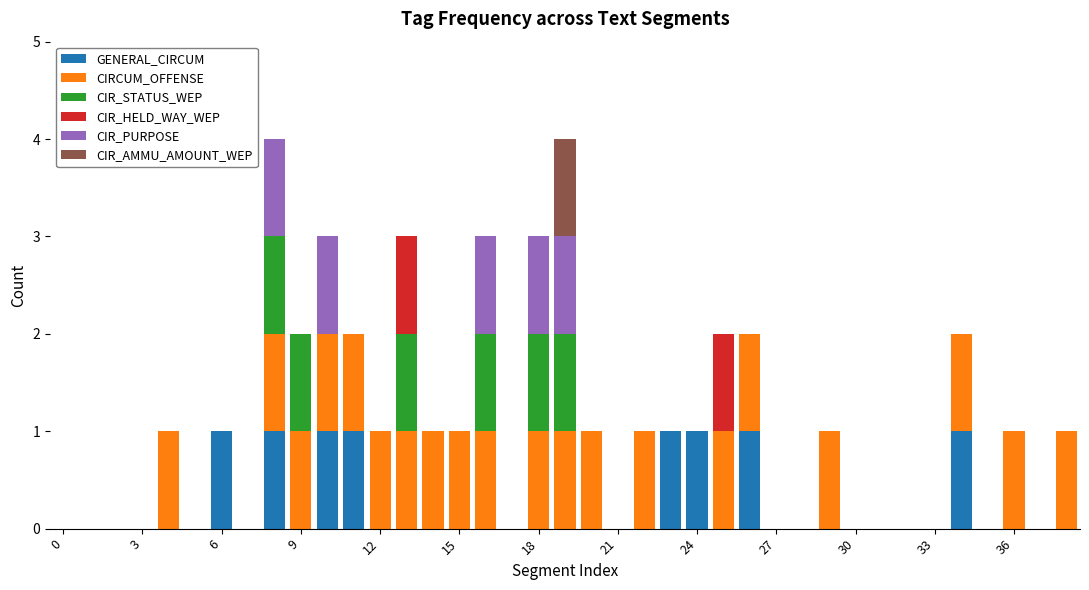

What is the sum of all GENERAL_CIRCUM values?

8